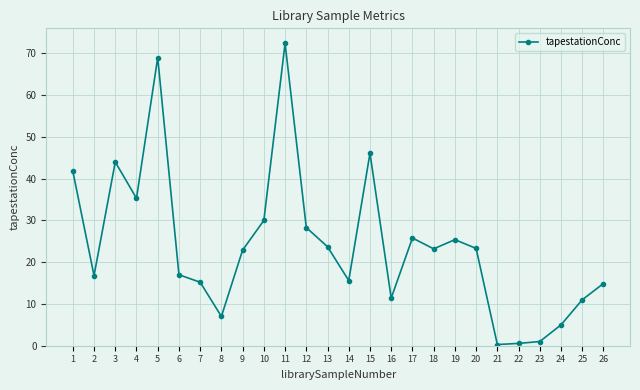

What is the sum of the values at 9 and 6?

39.9